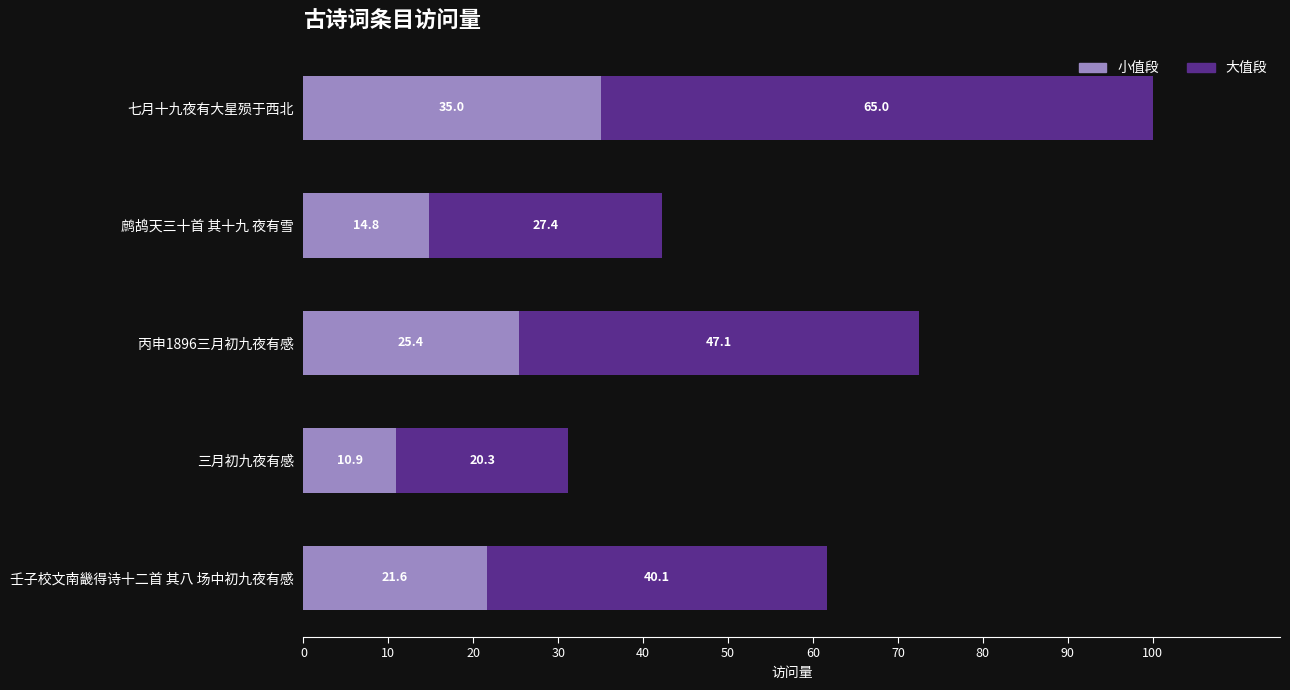

At which category is the sum across all series the highest?

七月十九夜有大星殒于西北